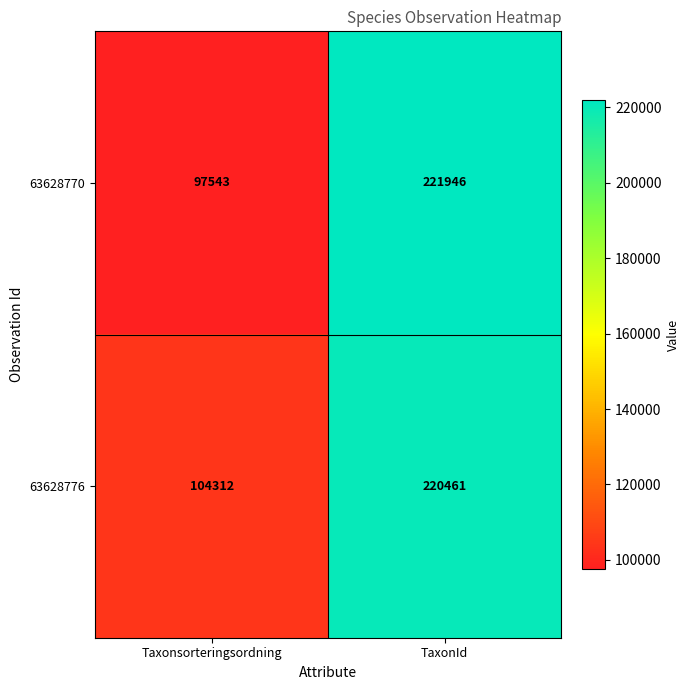

List the series in order of their overall mean, lowest first.

63628770, 63628776